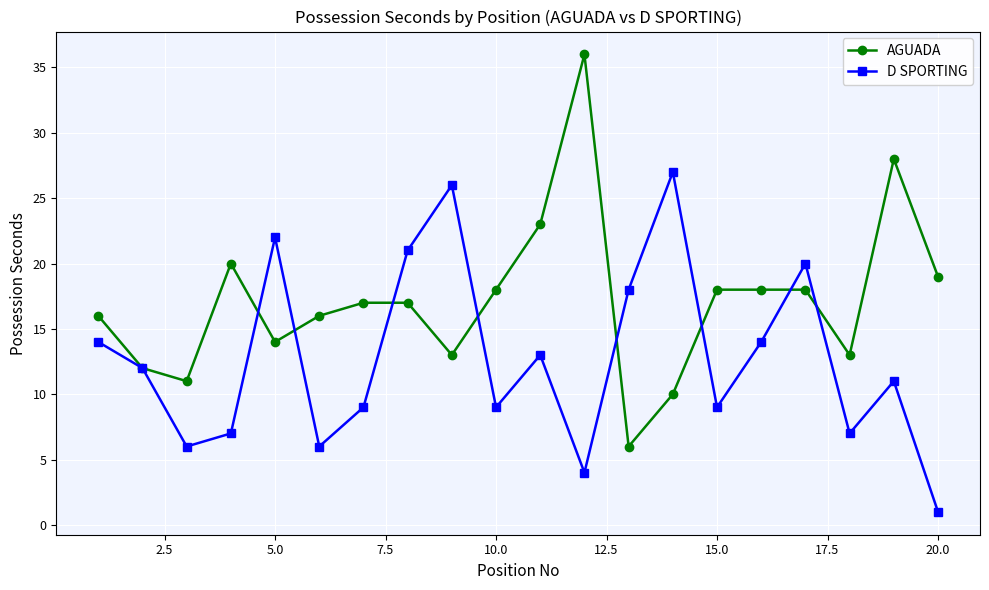

What is the lowest value of the AGUADA series?

6